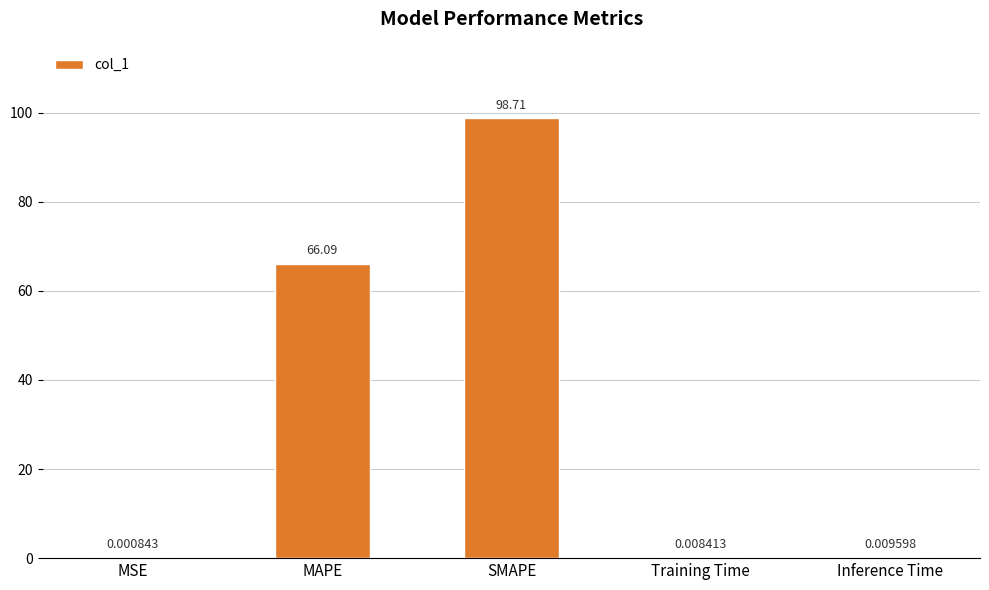

What is the sum of the values at SMAPE and Training Time?

98.7